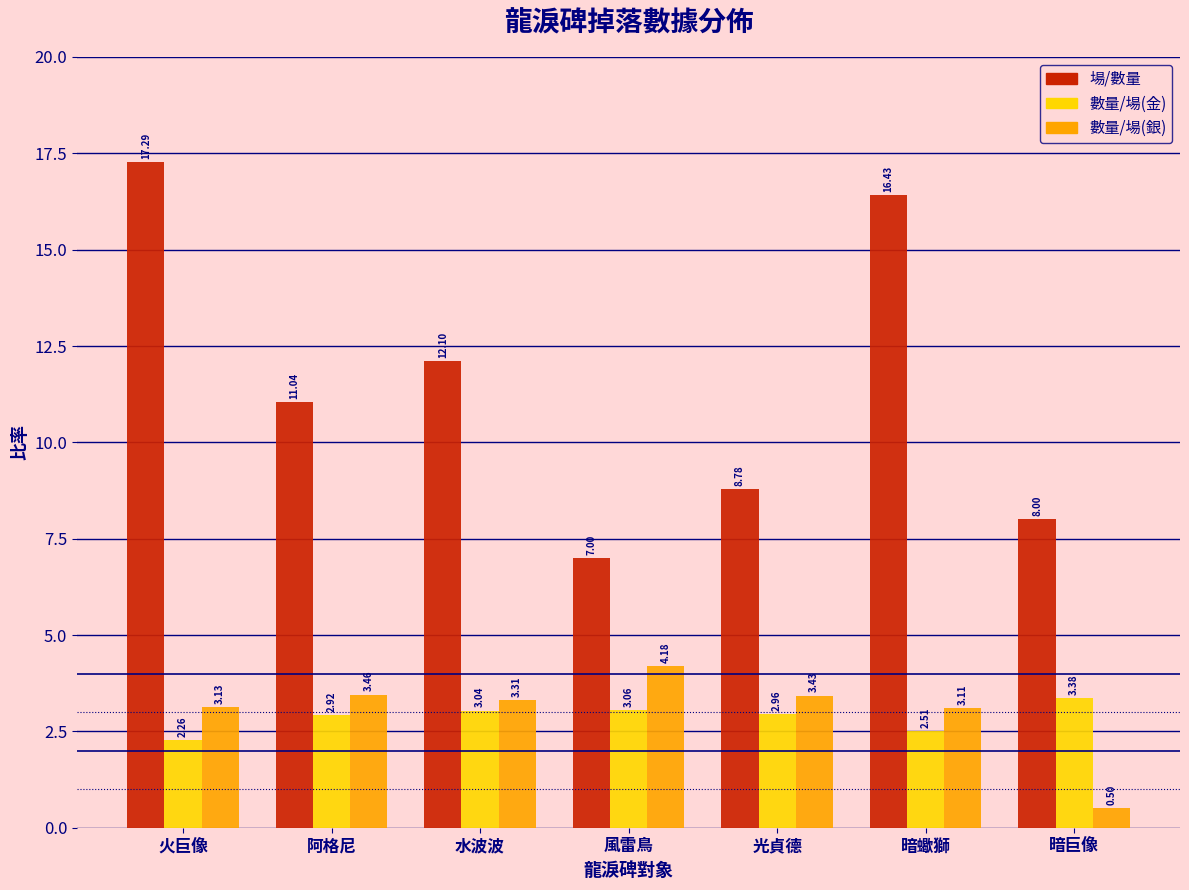

At 暗蠍獅, list the series in order from largest to smallest.

場/數量, 數量/場(銀), 數量/場(金)